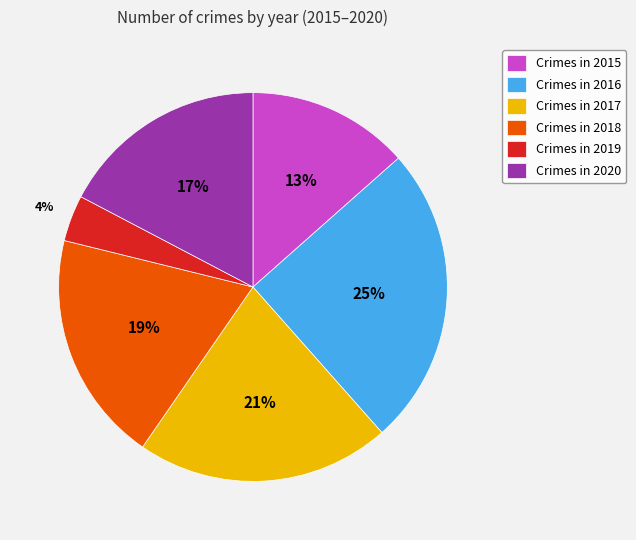

Is it true that Crimes in 2017 is 31% of the pie?

False